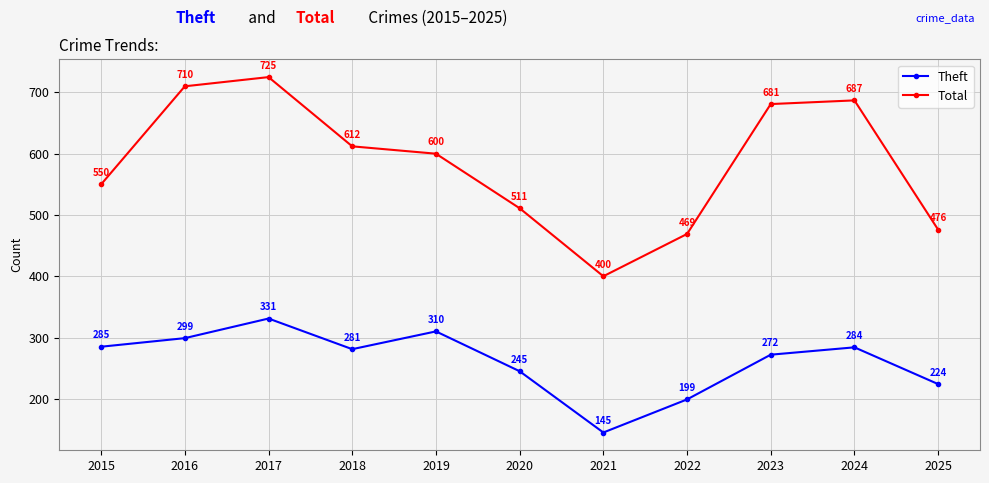

How many lines are shown in the chart?

2